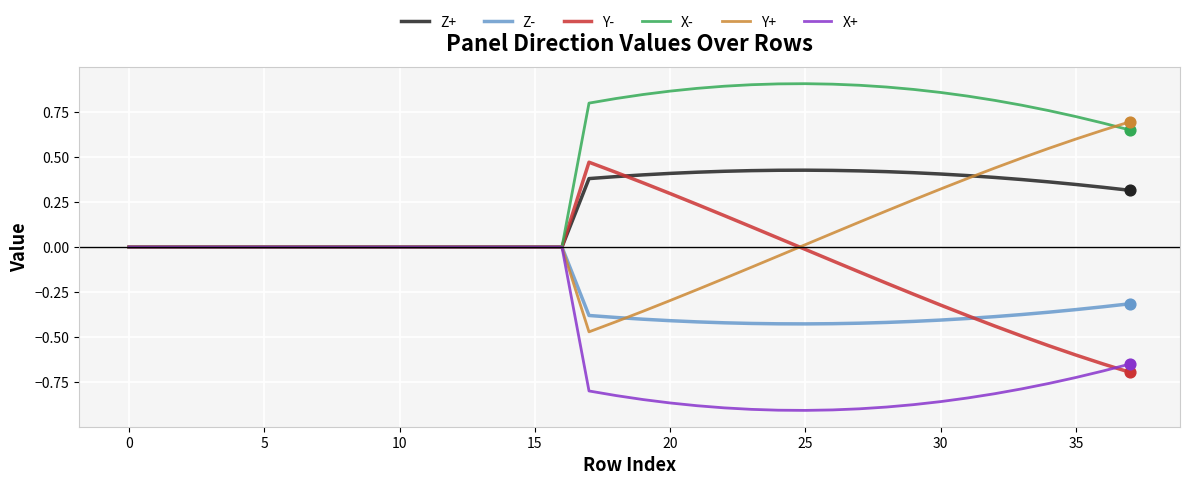

Which series has the largest total across all categories?

X-